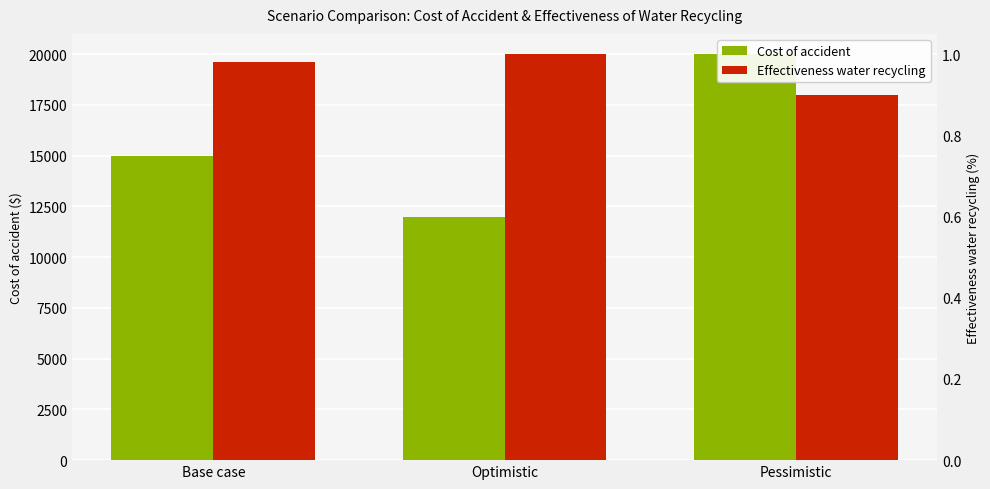

Which category has the highest value across all series?

Pessimistic